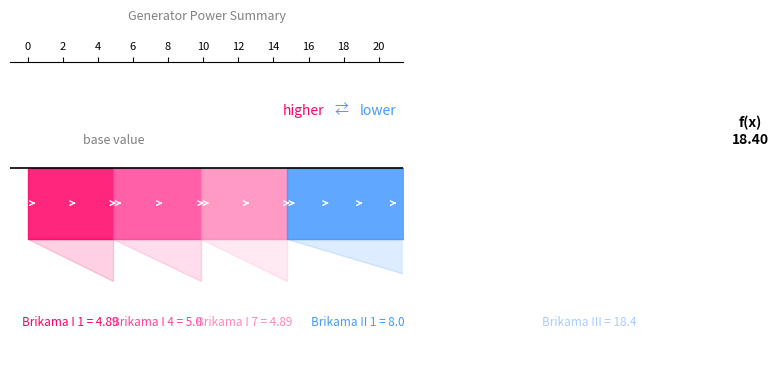

What is the greatest value displayed?

18.4